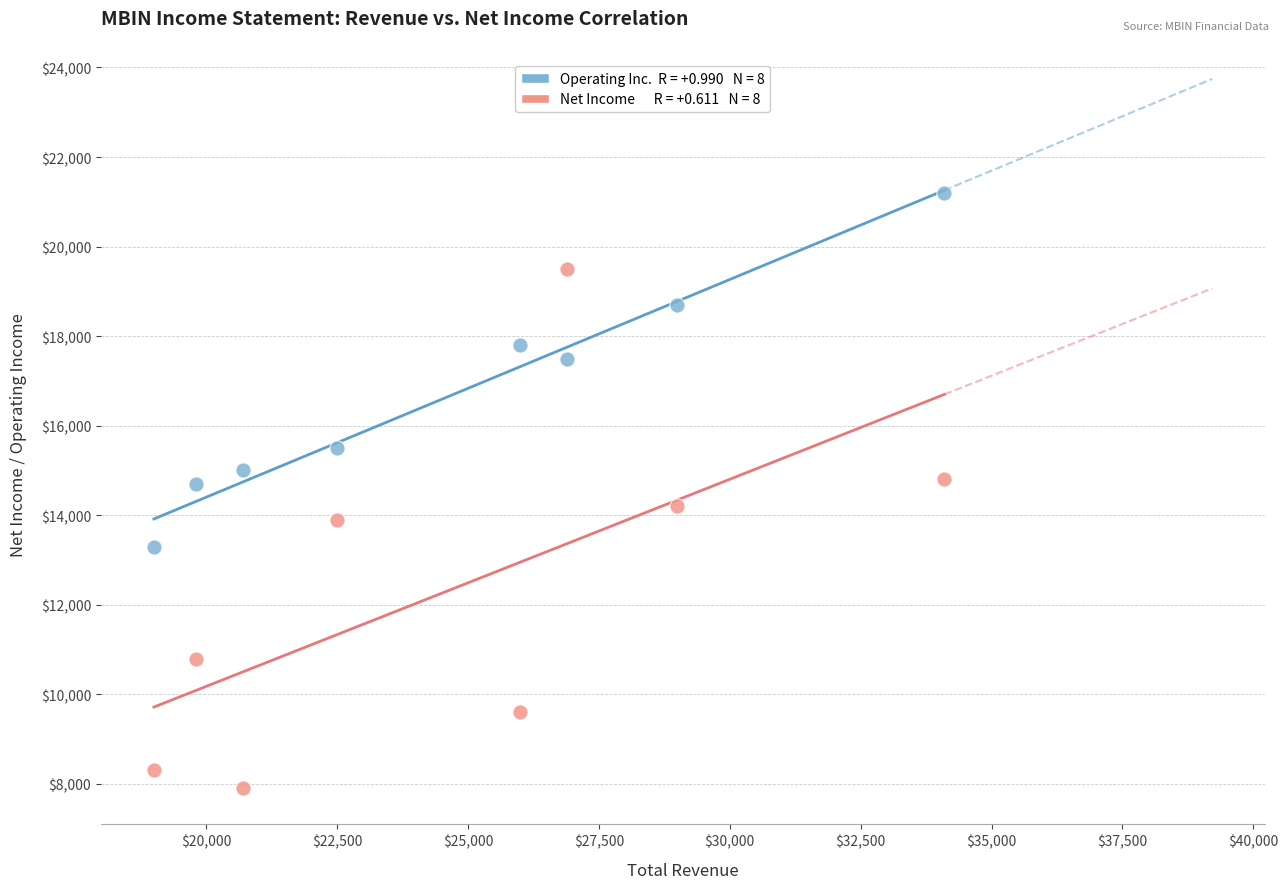

Across all data points, what is the range of X values (max minus min)?

15100